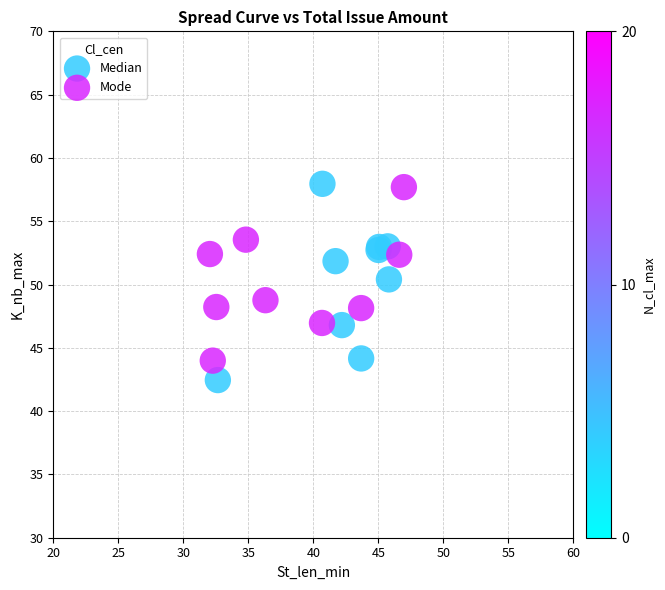

Which series has the largest Y range (max minus min)?

Median